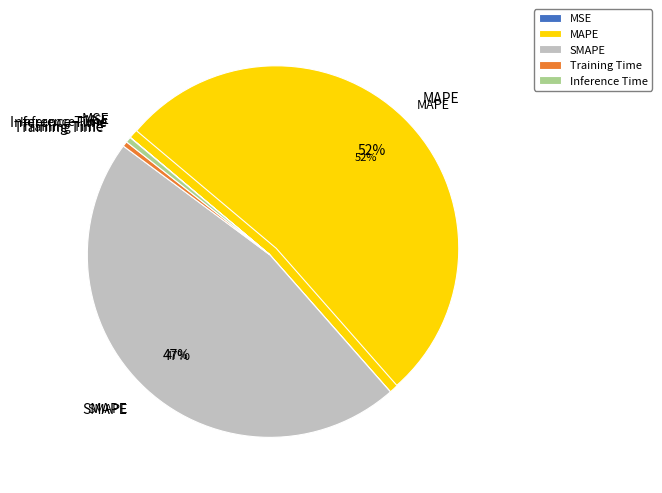

The MSE slice represents 0% of the pie. True or false?

True